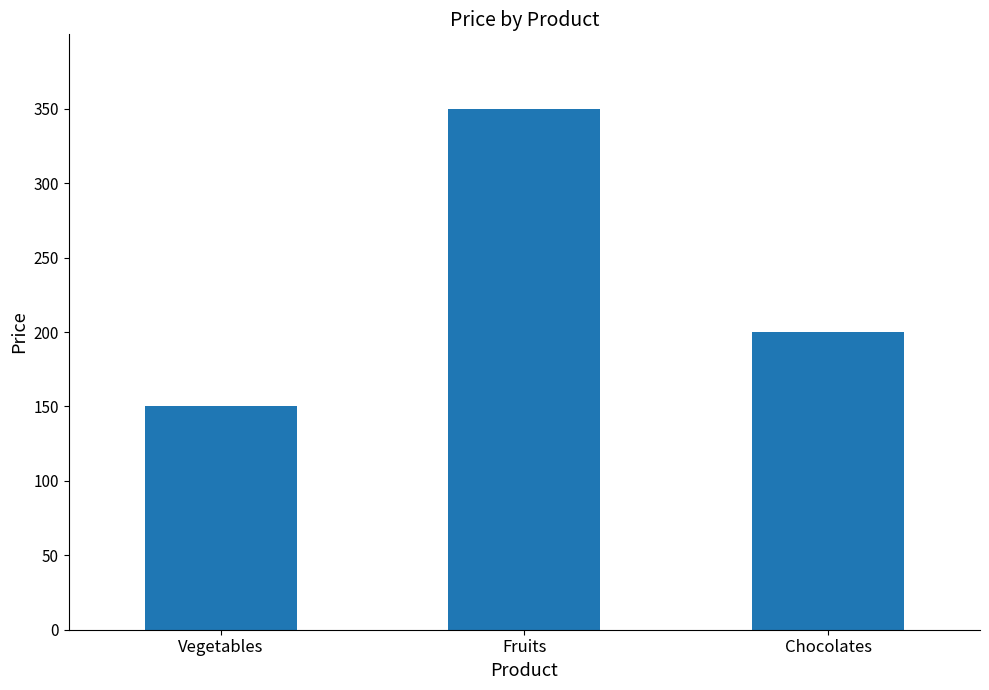

At which category does the chart reach its peak across all series?

Fruits